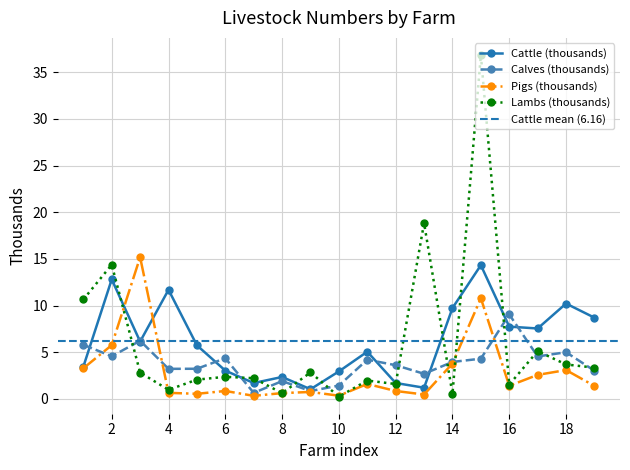

Where do Lambs (thousands) and Cattle (thousands) first cross each other?

2 and 3